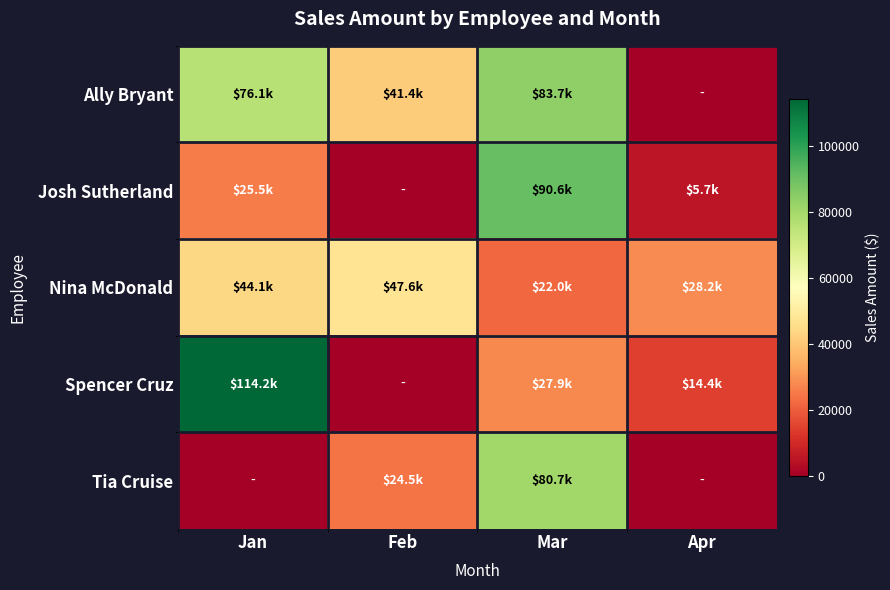

Rank the series at Mar from highest to lowest value.

Josh Sutherland, Ally Bryant, Tia Cruise, Spencer Cruz, Nina McDonald